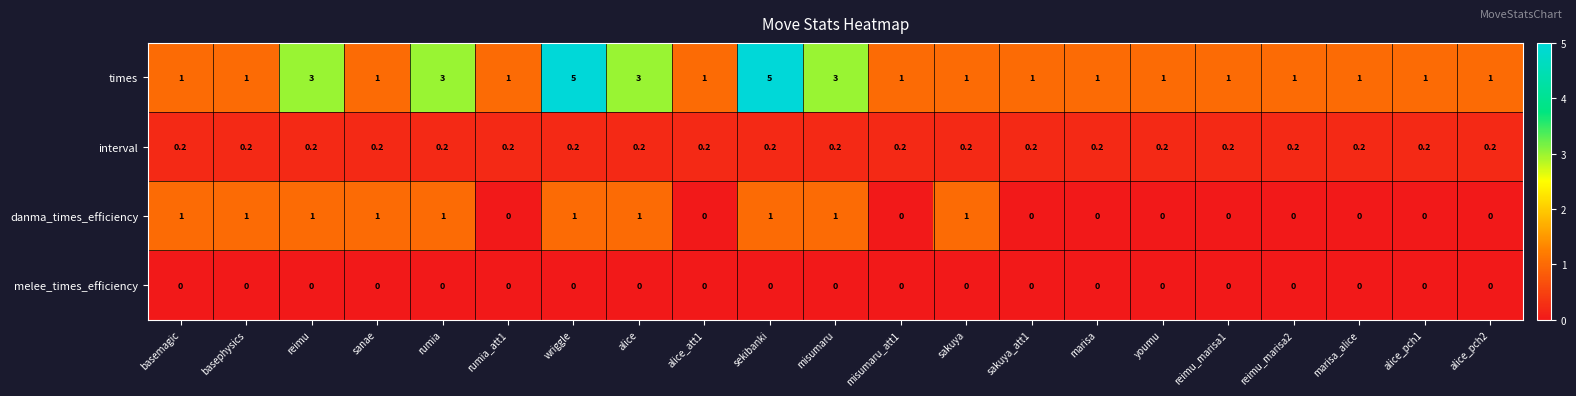

At alice, list the series in order from smallest to largest.

melee_times_efficiency, interval, danma_times_efficiency, times